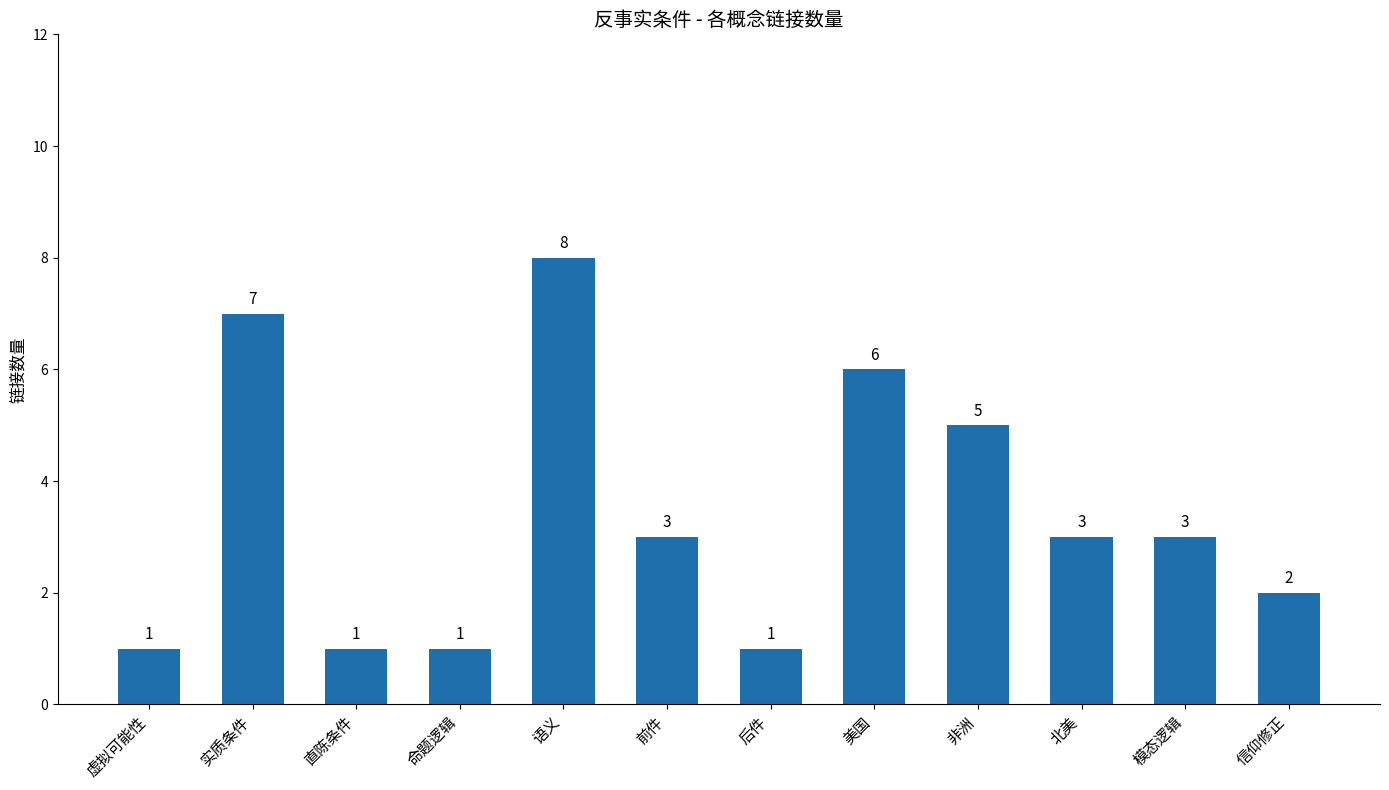

What is the difference between the maximum and minimum values?

7